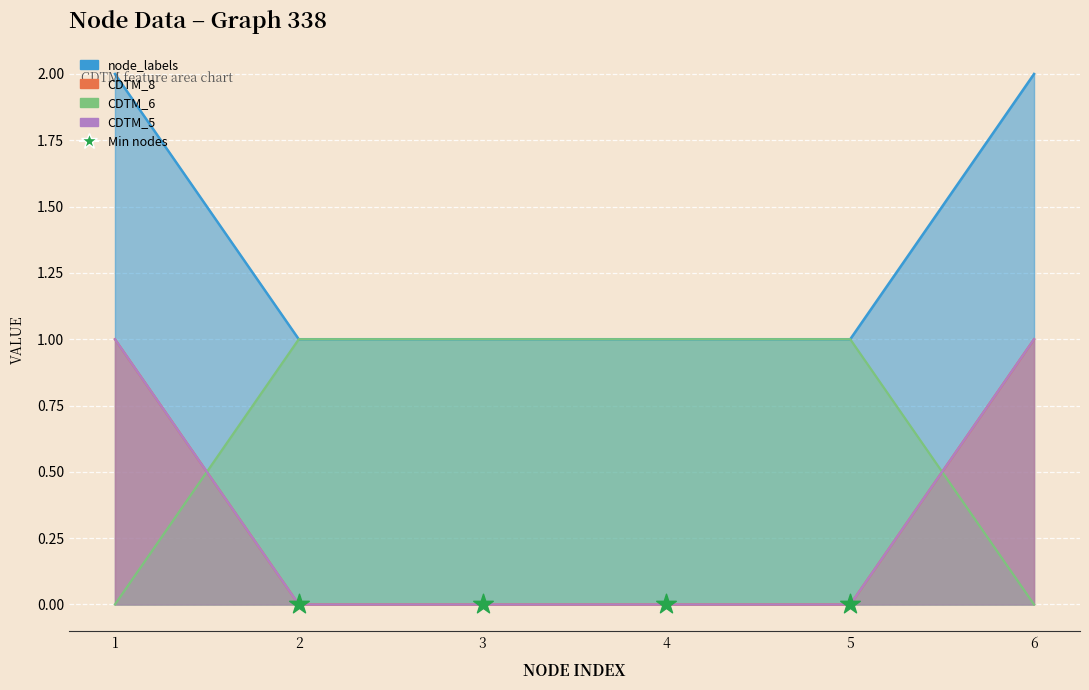

Which series reaches the maximum Y coordinate?

node_labels